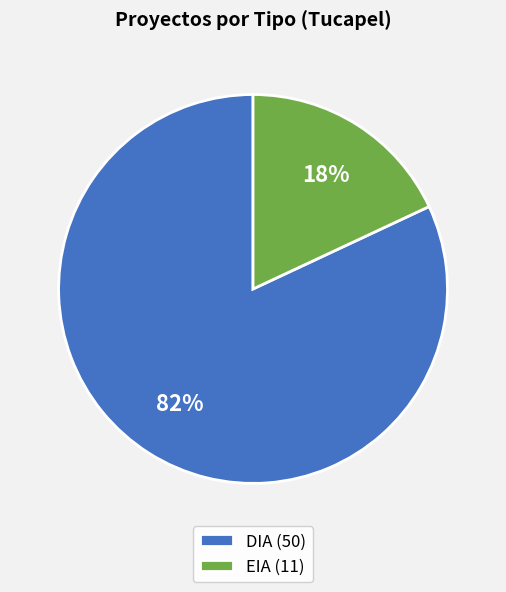

How many segments does this pie chart have?

2